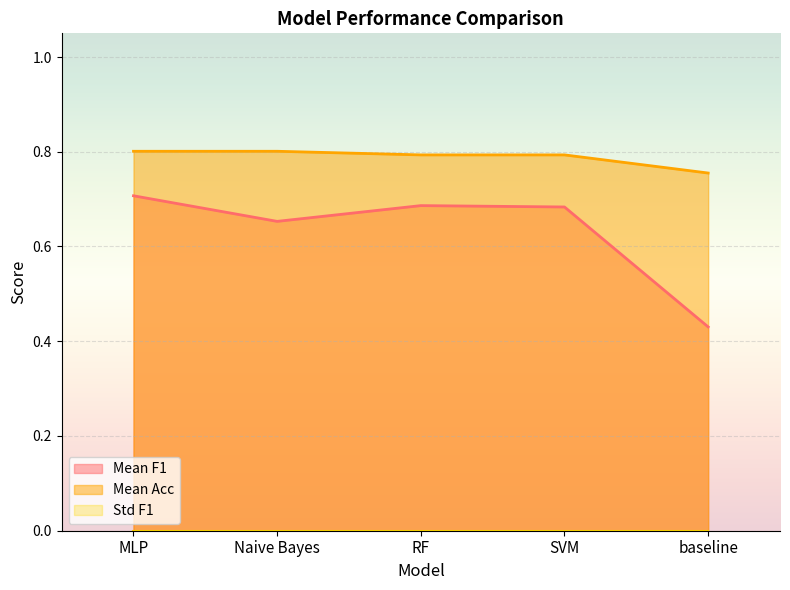

How many data points does each series have?

5